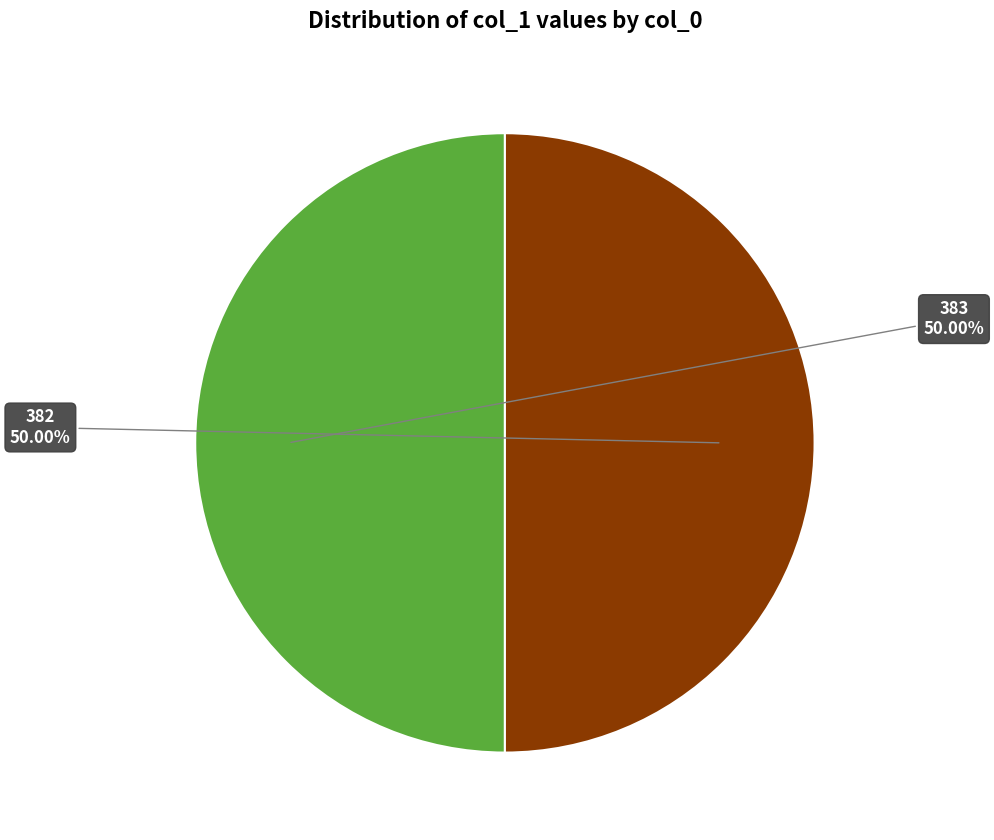

Do 383 and 382 together represent more than half of the pie?

Yes